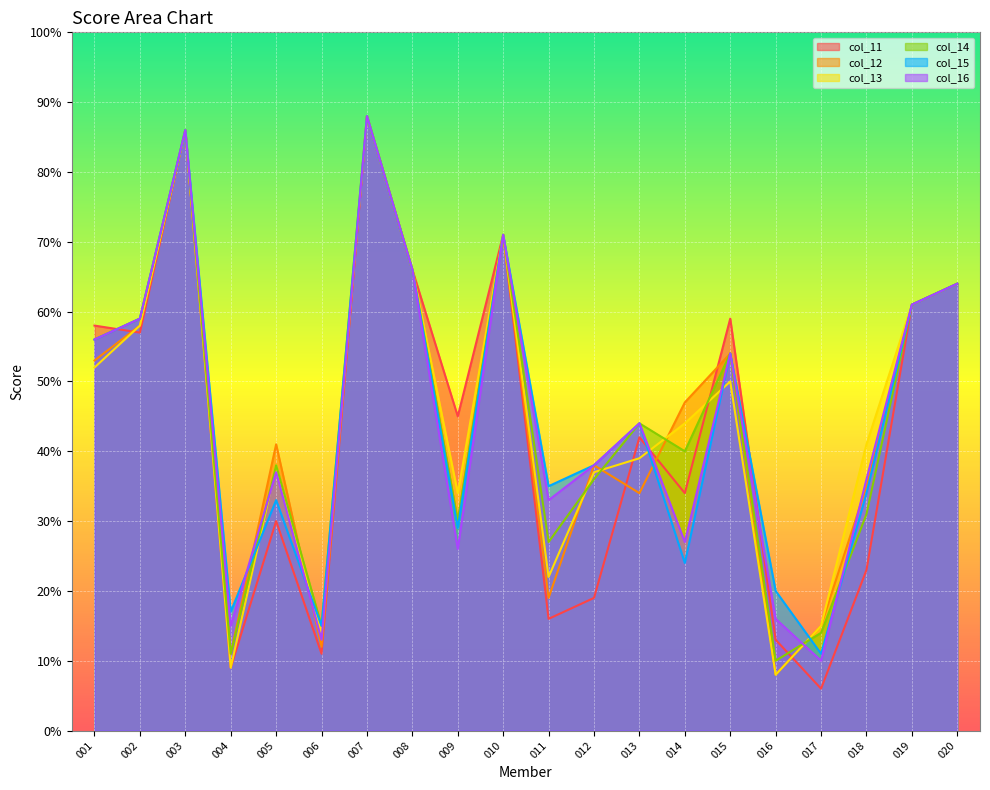

Which series ends up on top after the final intersection of col_12 and col_16?

col_16